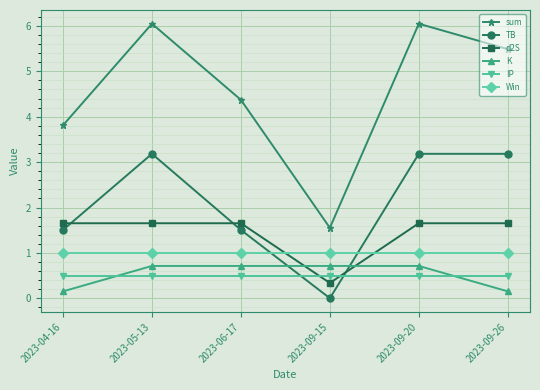

What is the label of the 1st point from the right?

2023-09-26